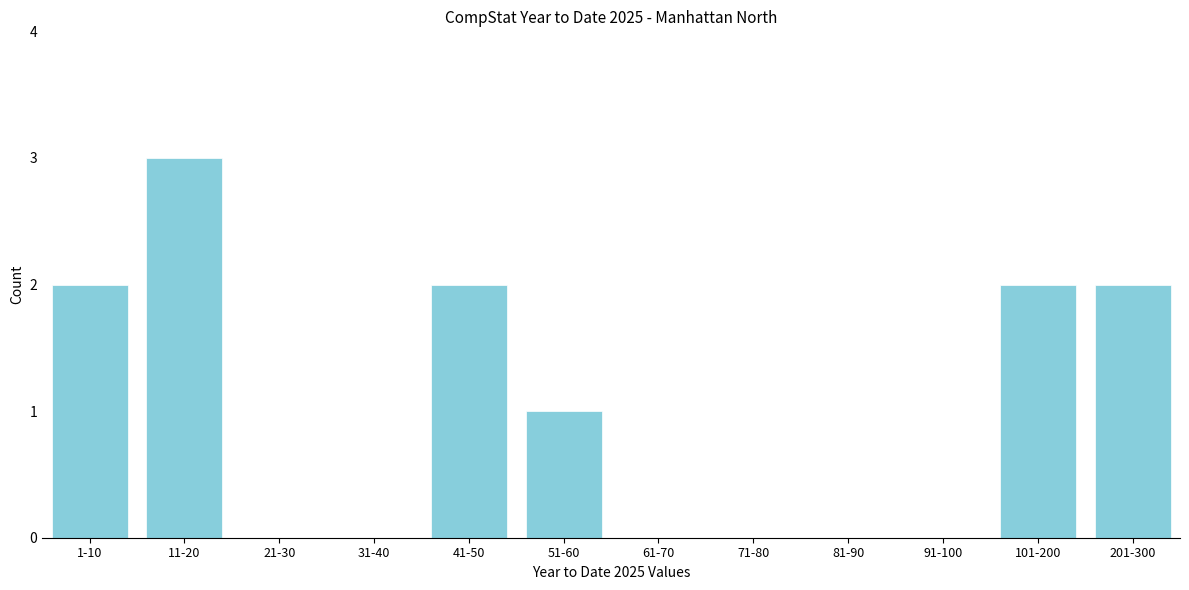

Reading right to left, extract all data points from this chart.

201-300=2	101-200=2	91-100=0	81-90=0	71-80=0	61-70=0	51-60=1	41-50=2	31-40=0	21-30=0	11-20=3	1-10=2